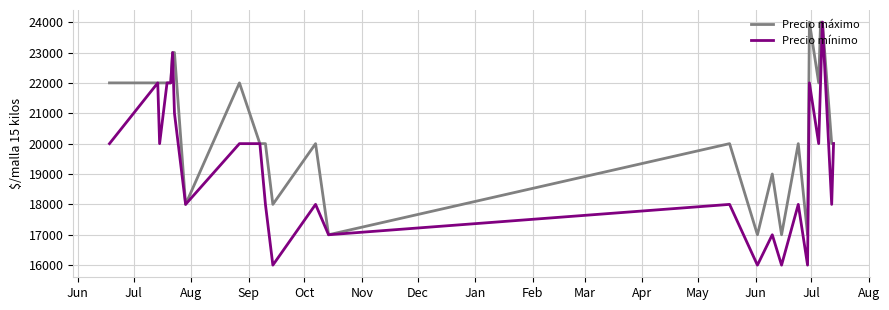

How many lines are shown in the chart?

2